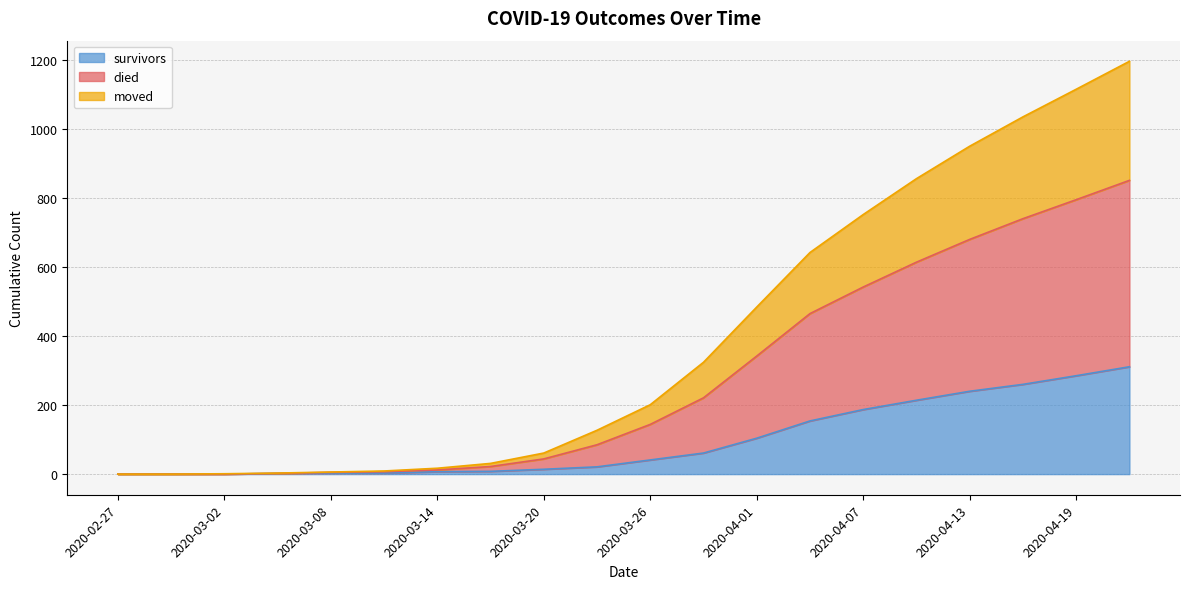

The survivors series shows 194 at 2020-03-02. True or false?

False